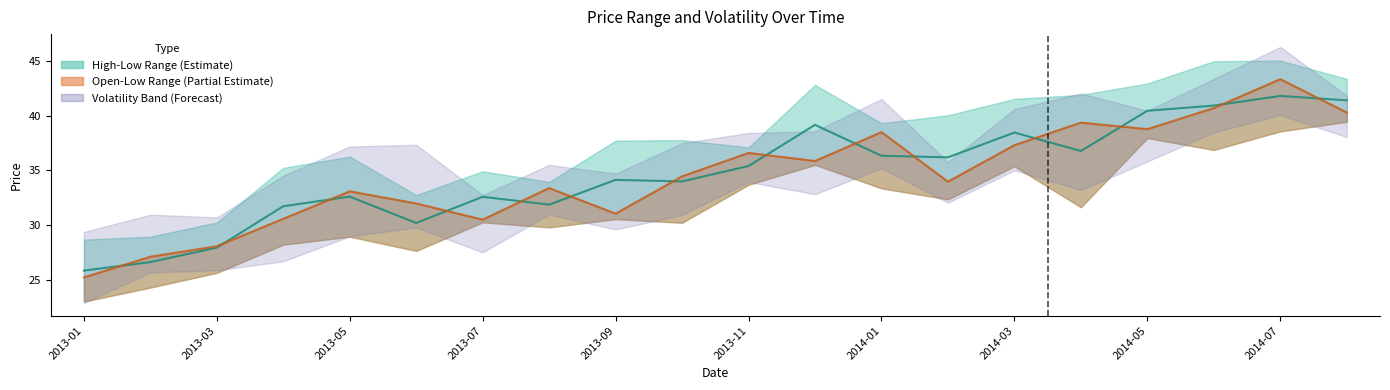

At which category is the sum across all series the highest?

2014-07